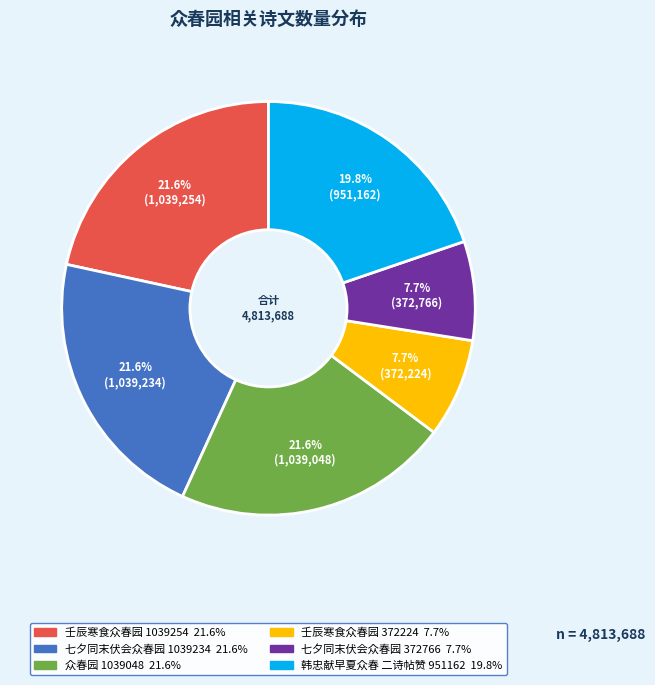

Is there a majority slice in this chart?

No